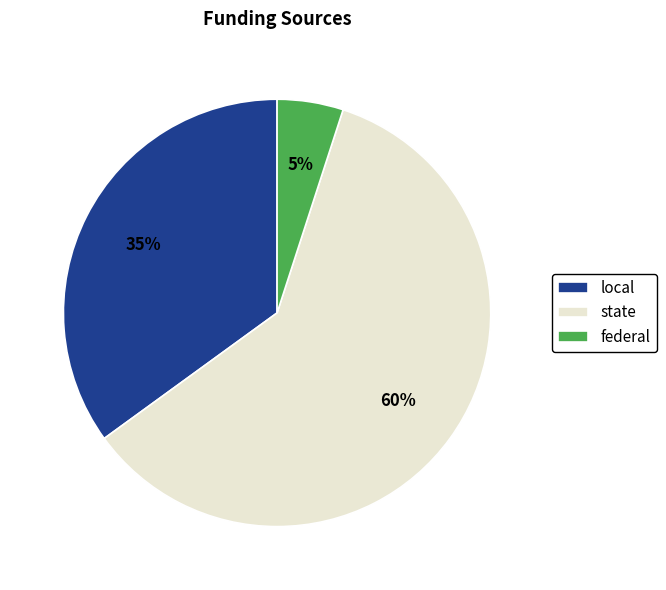

What is the smallest slice in the pie chart?

federal